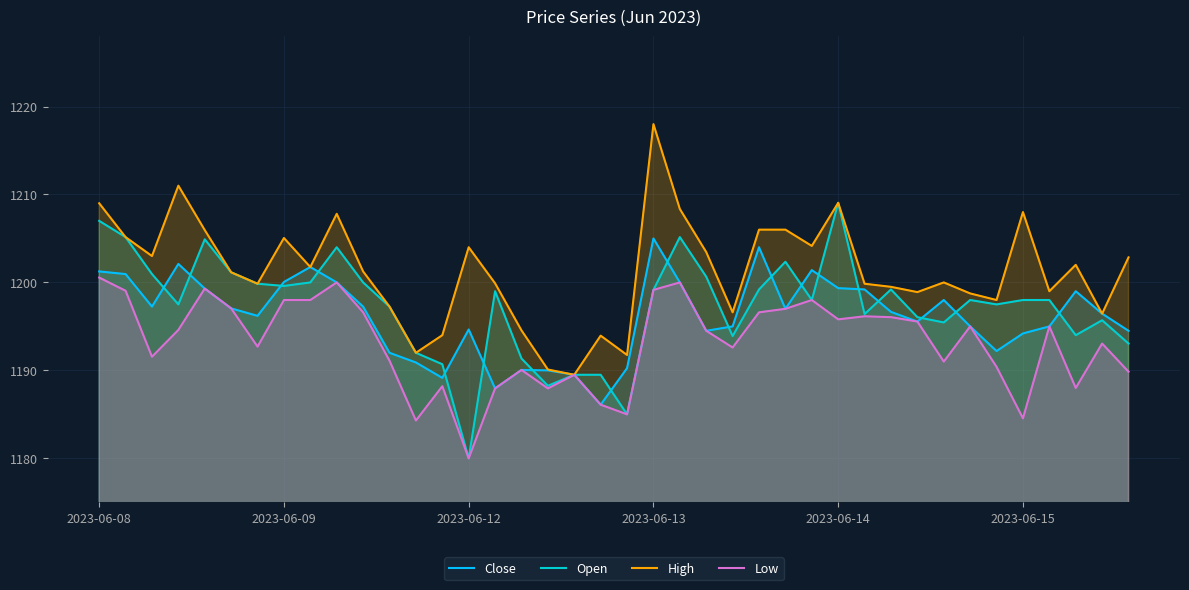

True or false: High has a value of 2154.8 at 2023-06-12.

False